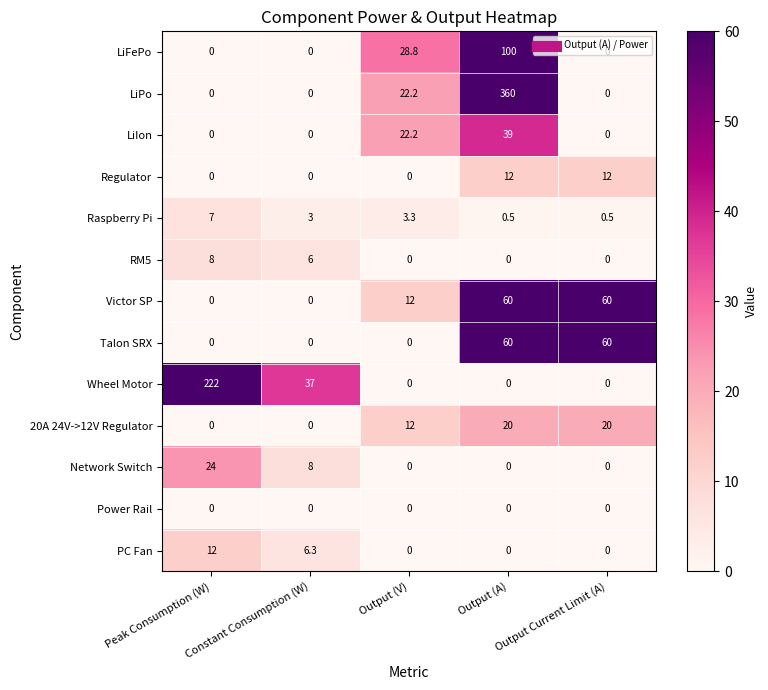

The Victor SP series shows 29.2 at Peak Consumption (W). True or false?

False